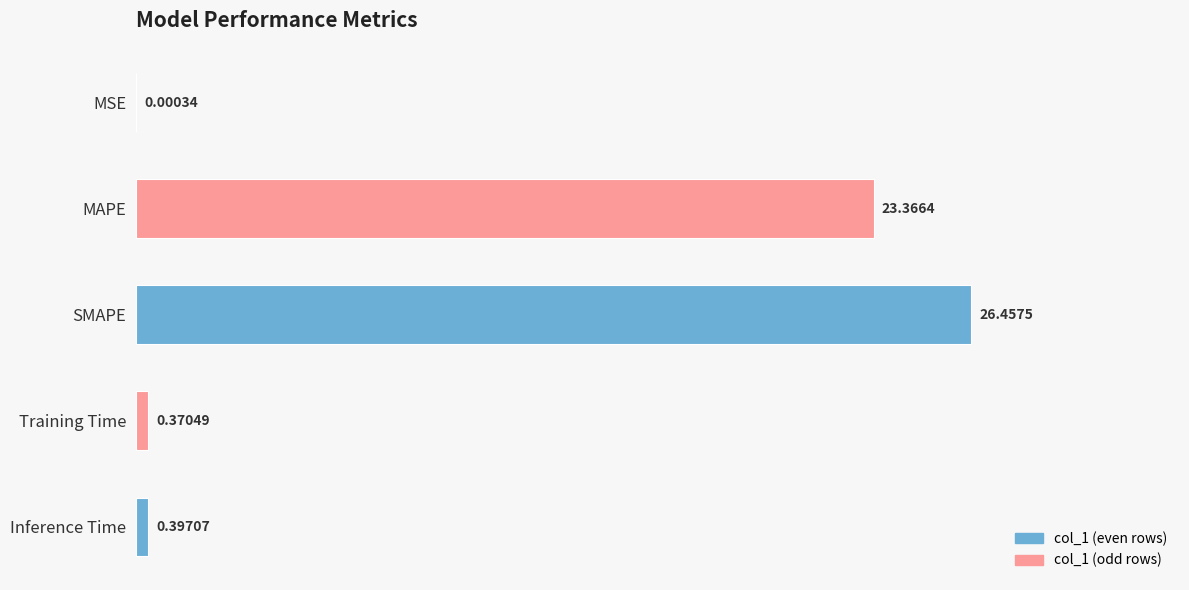

What is the change in value from MAPE to Training Time?

-23.0